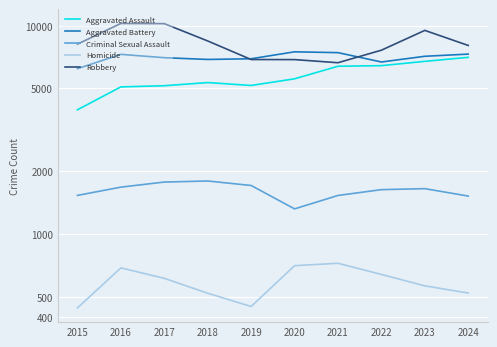

At which category does Aggravated Assault reach its first local valley?

2019